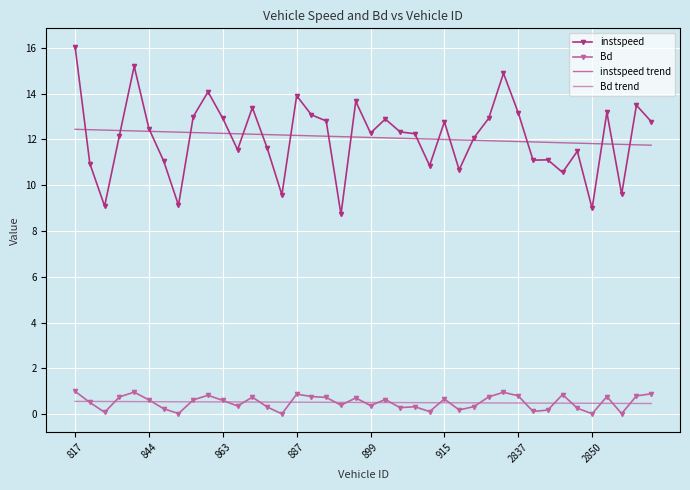

True or false: instspeed trend and Bd intersect in this chart.

False